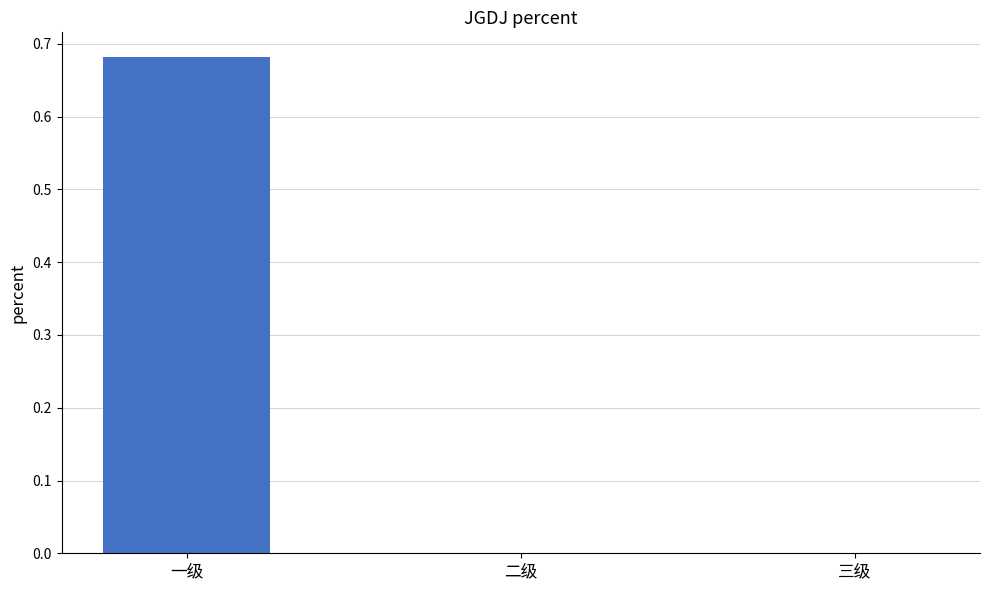

True or false: the data shows -0.3 at 二级.

False